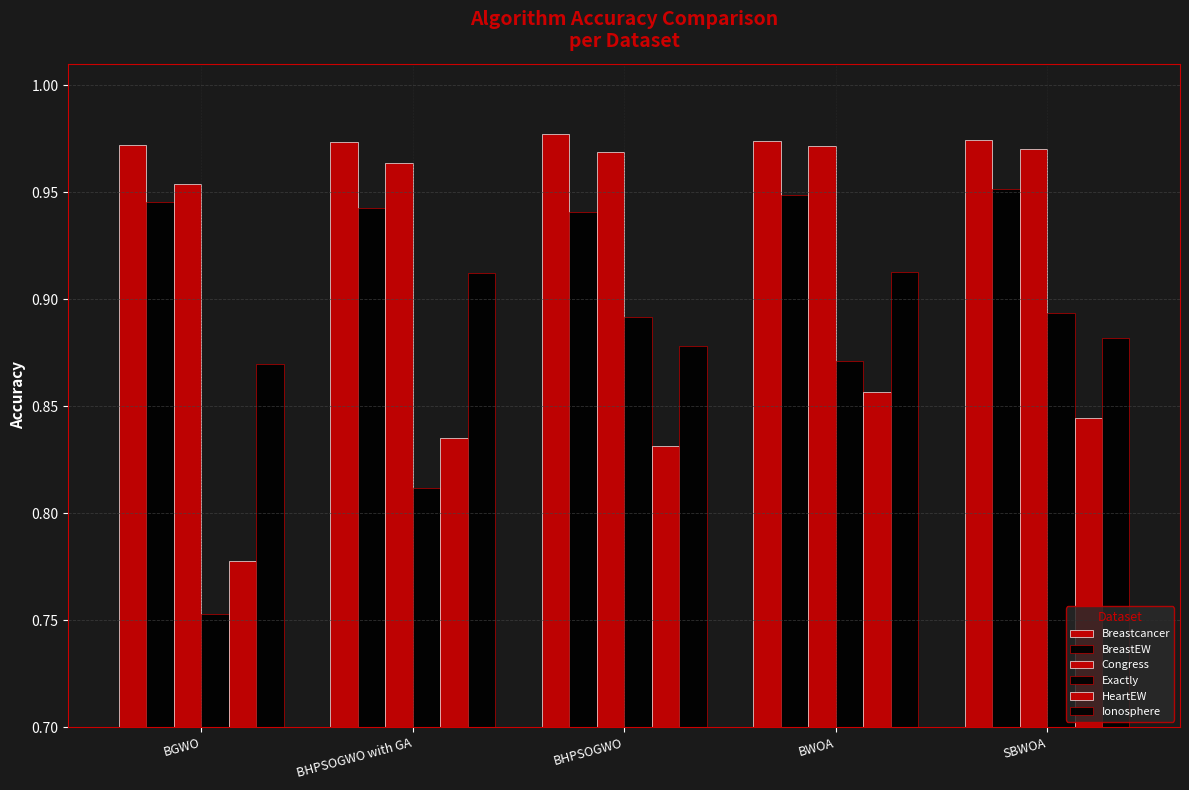

What is the label of the 3rd bar from the left?

BHPSOGWO